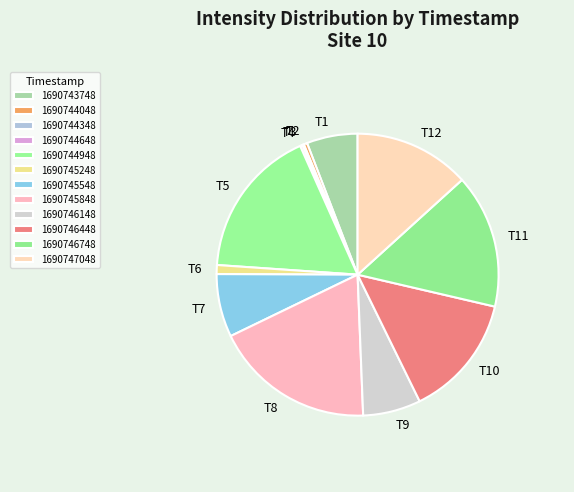

How many segments does this pie chart have?

12